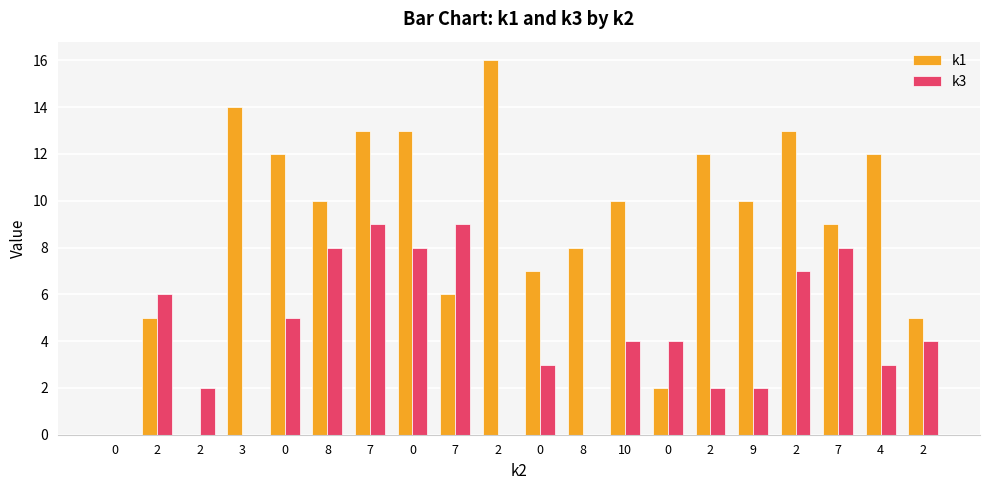

At how many categories does at least one series exceed 6?

15